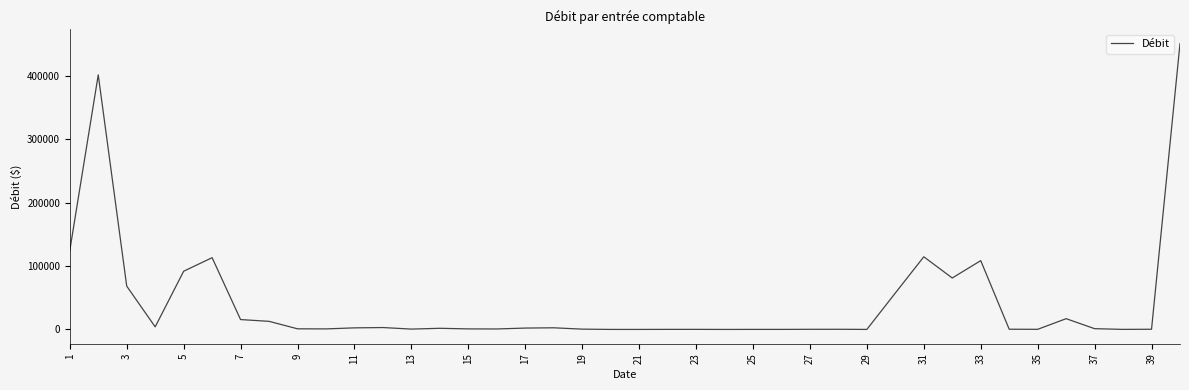

What is the greatest value displayed?

450576.7